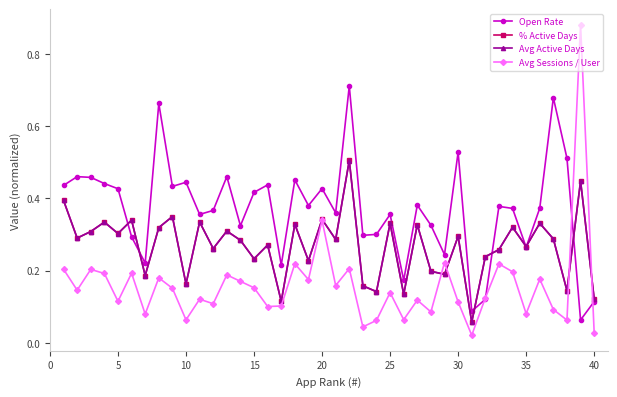

How many interior local peaks does the Avg Active Days series have?

15